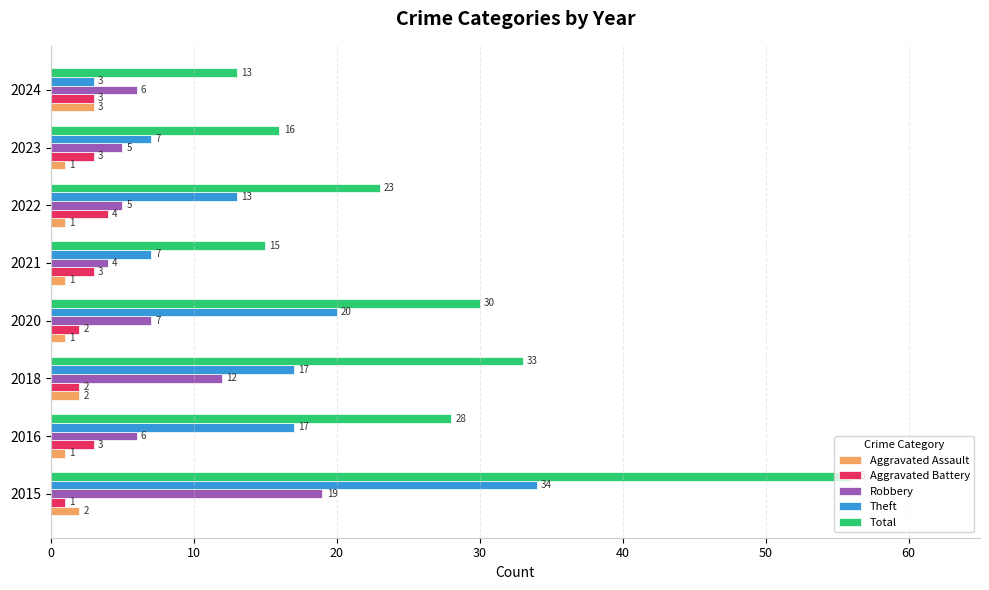

The Aggravated Battery series shows 1 at 2023. True or false?

False